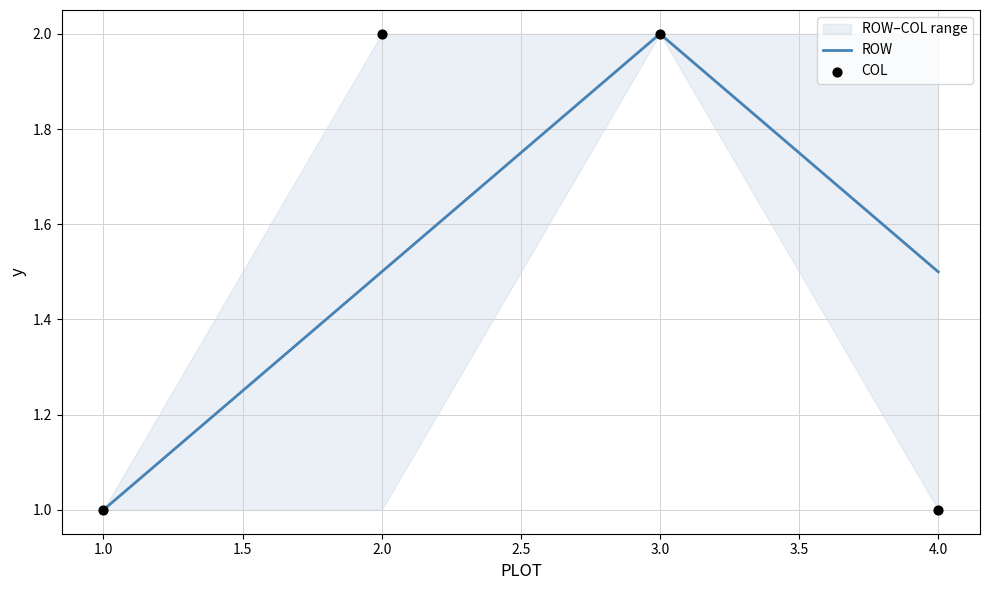

Which series reaches the maximum Y coordinate?

ROW